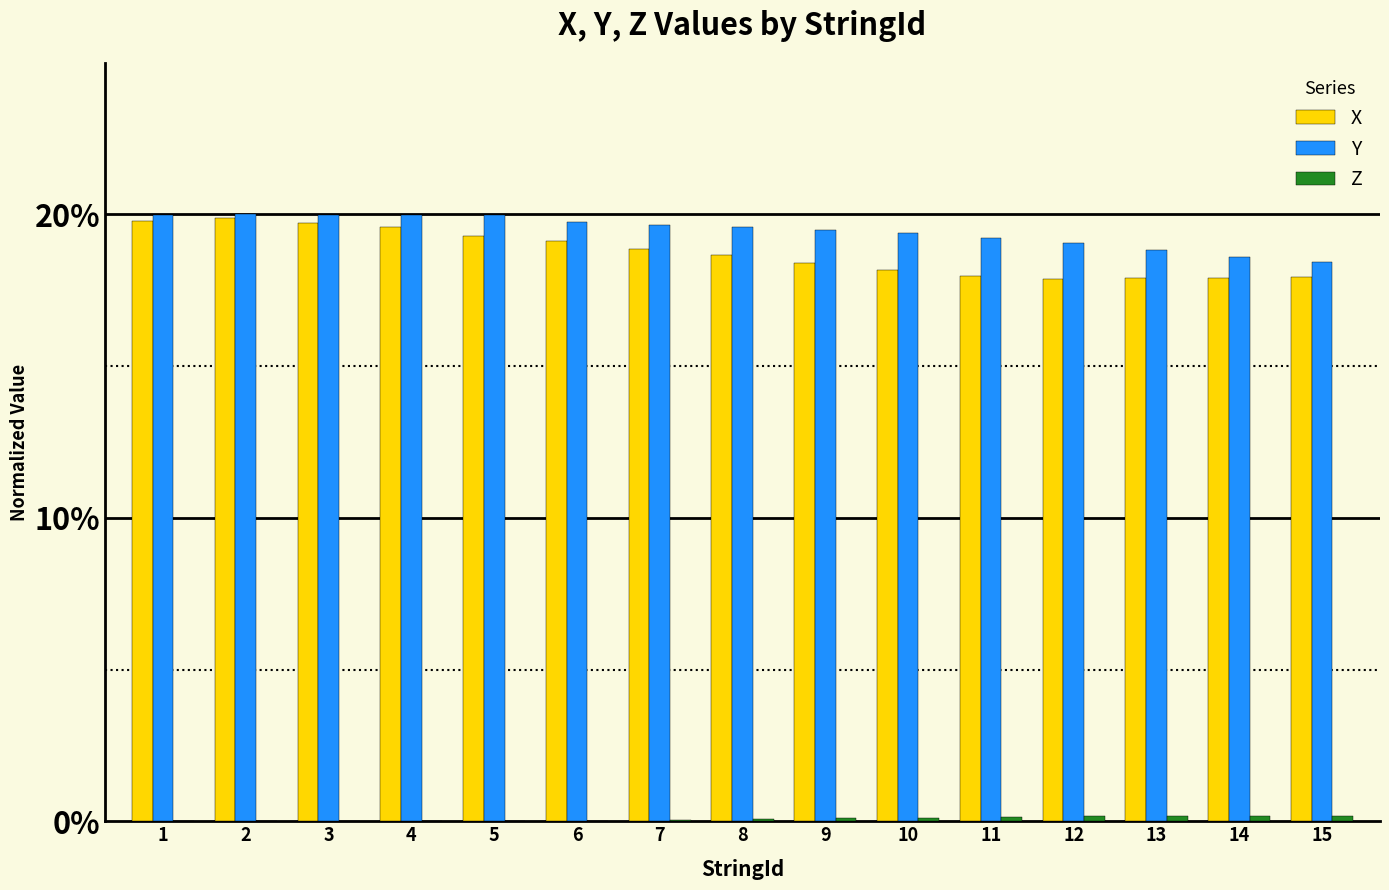

Is the value of X at 9 greater than the value of Y at 8?

No